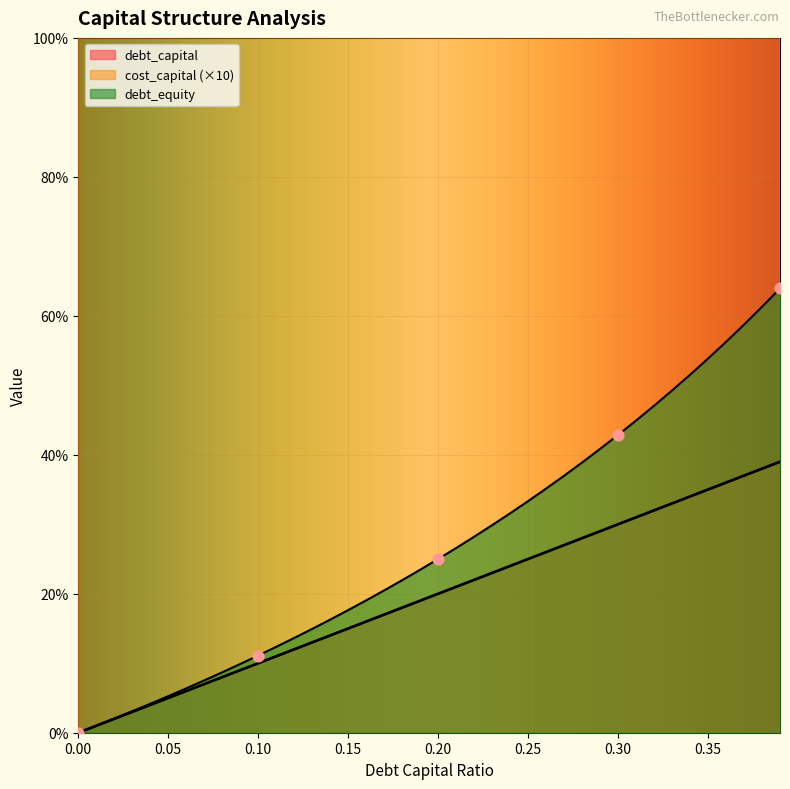

What is the total value across all series at 0.21?

1.7